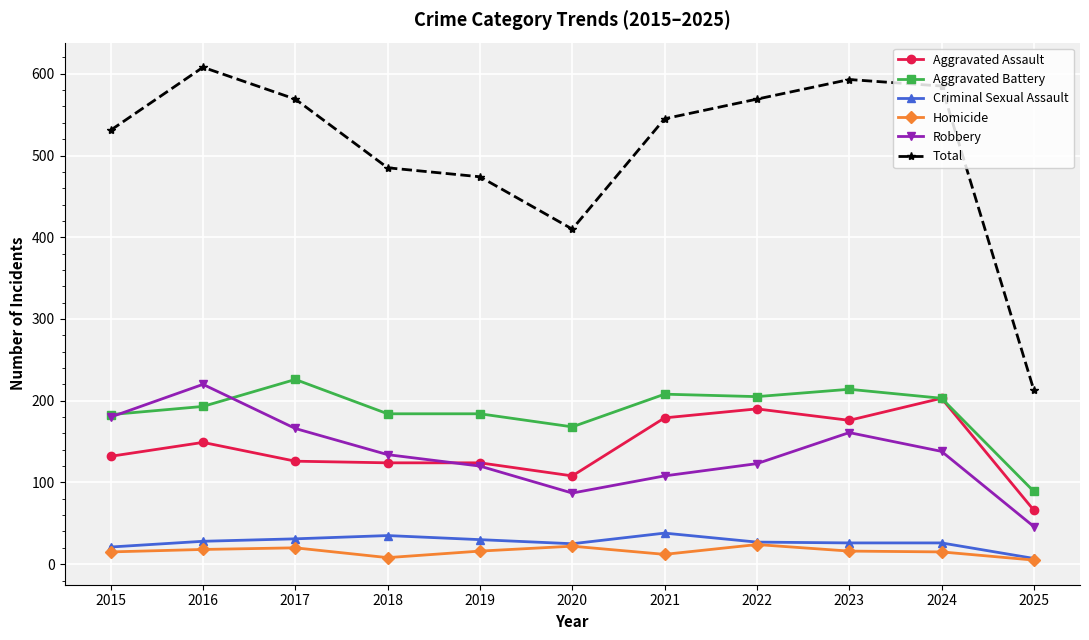

Where is the first local minimum for Total?

2020